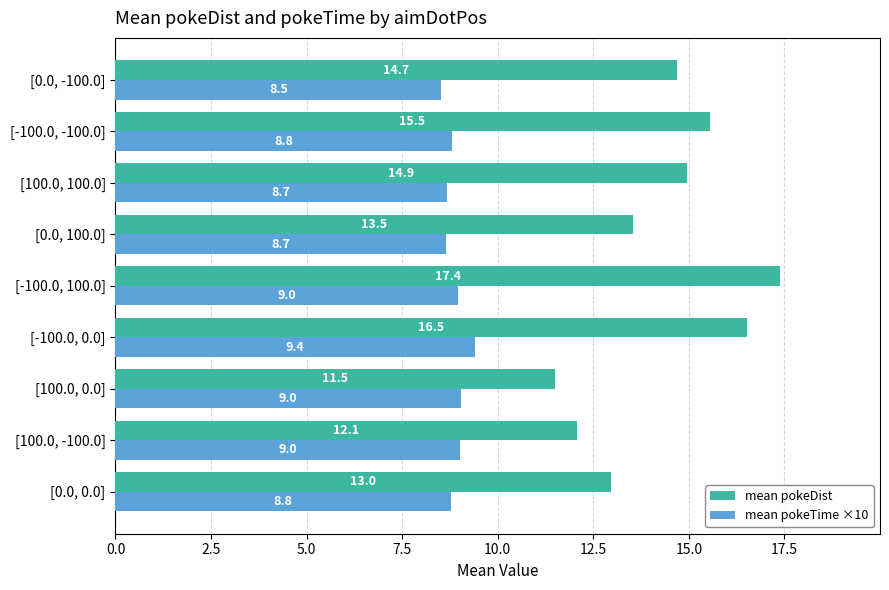

Which category has the lowest value in the mean pokeDist series?

[100.0, 0.0]